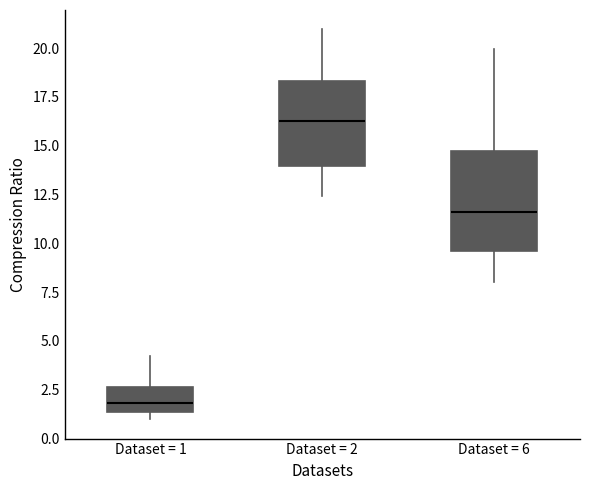

Comparing the boxes themselves (not the whiskers), which one is the tallest?

Dataset = 6